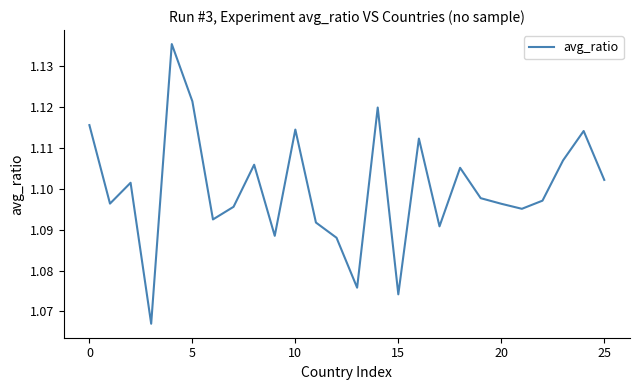

How many lines are shown in the chart?

1